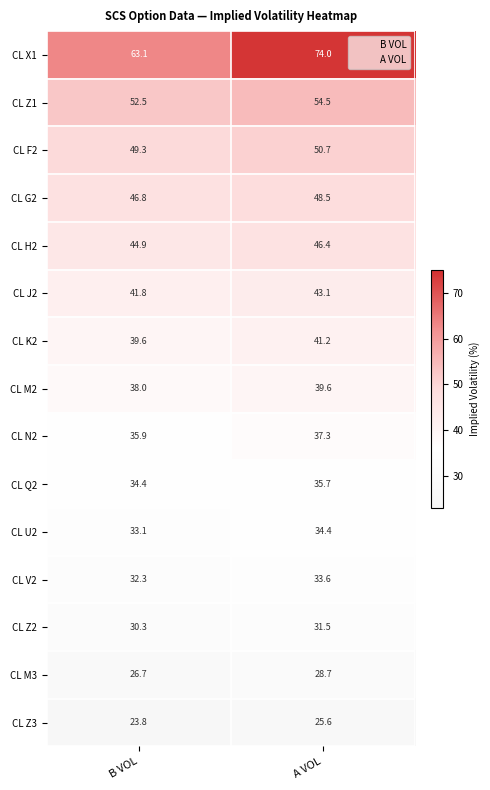

How many data points does each series have?

2